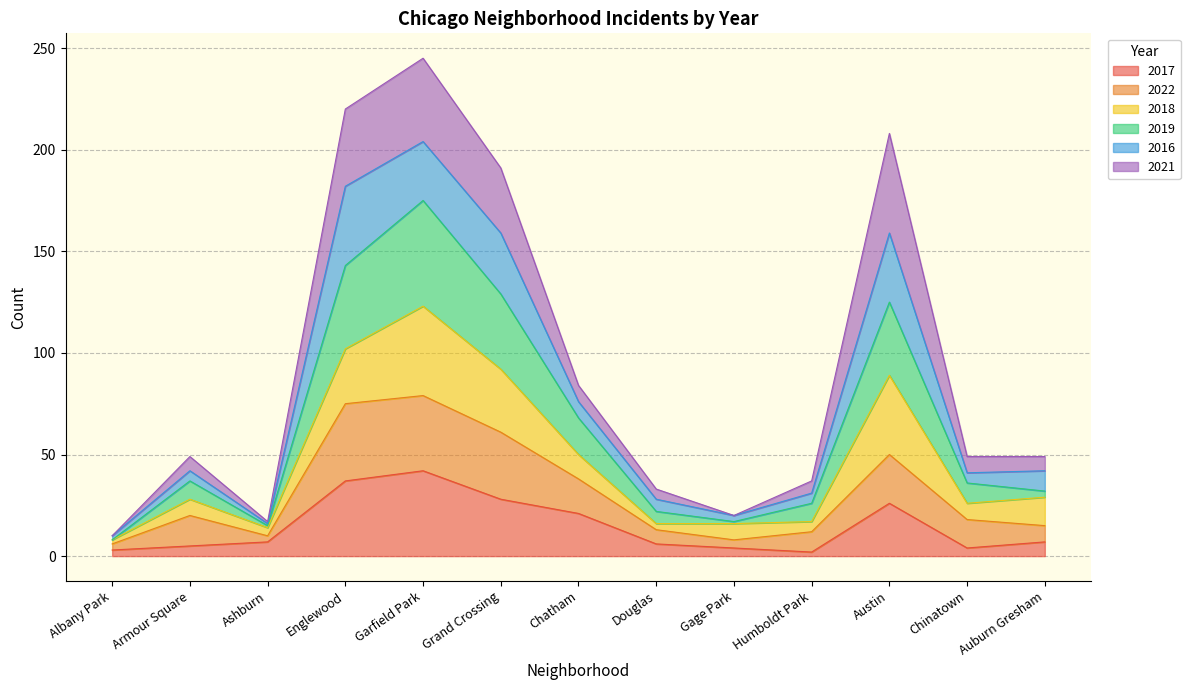

How many lines are shown in the chart?

6